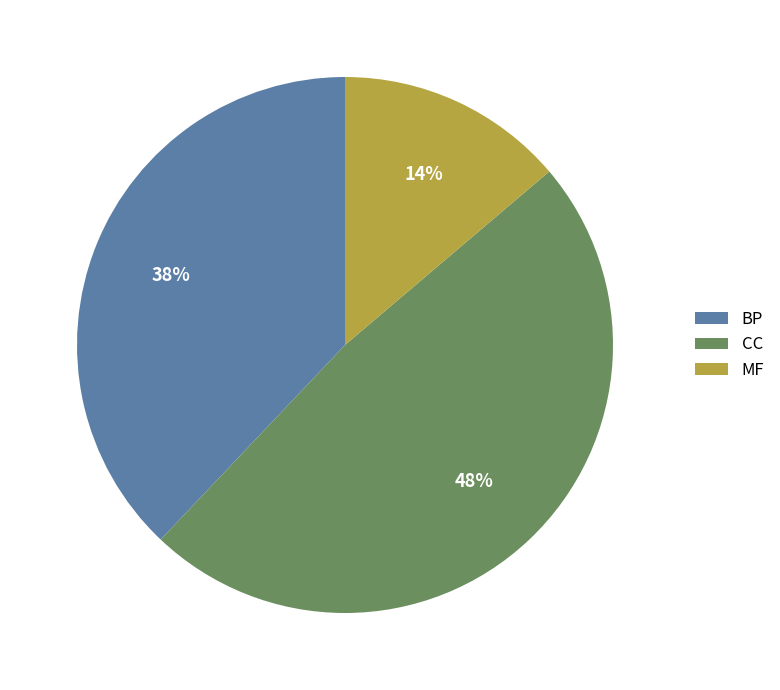

Is MF the majority of the pie?

No